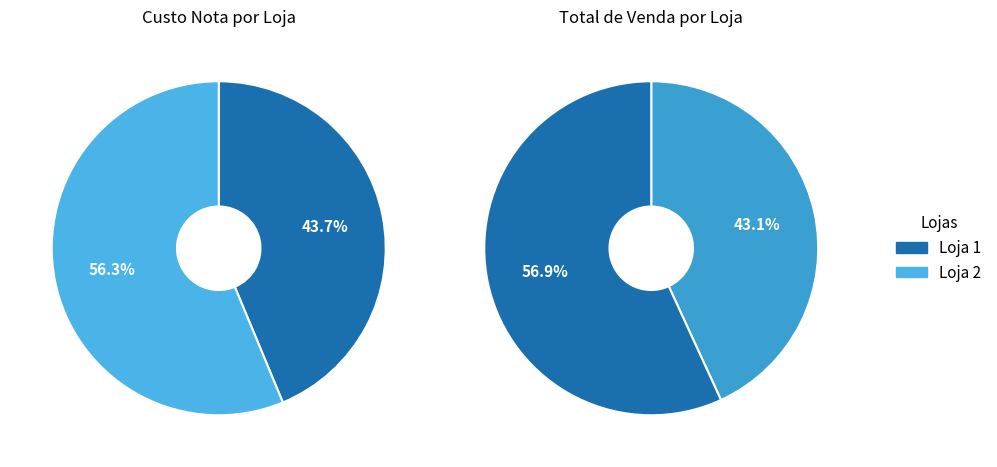

To the nearest percent, what is the combined percentage of Loja 1 and Loja 2?

100%